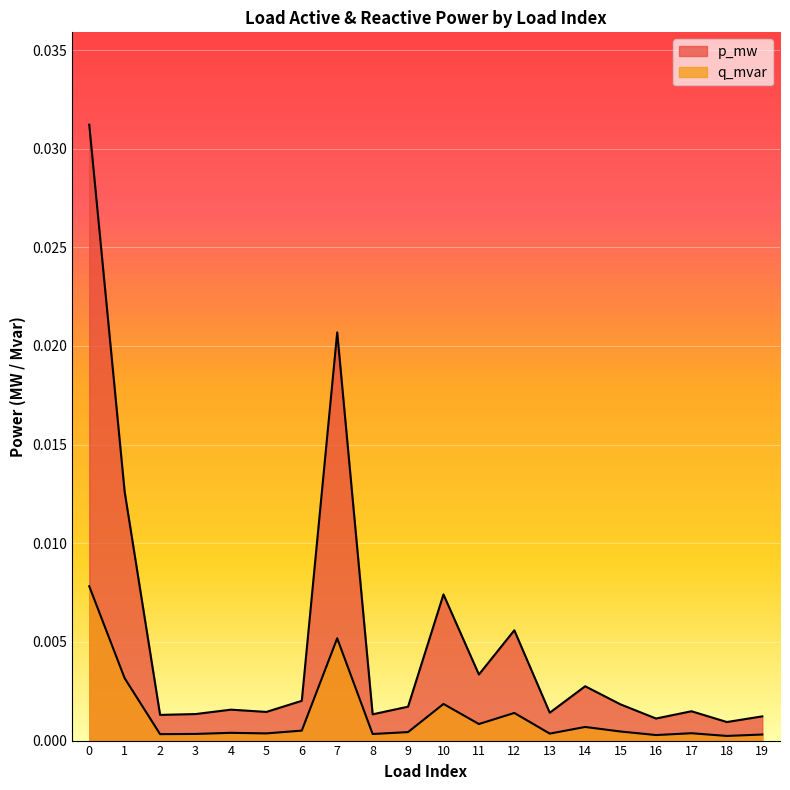

True or false: q_mvar and p_mw cross at least once.

False